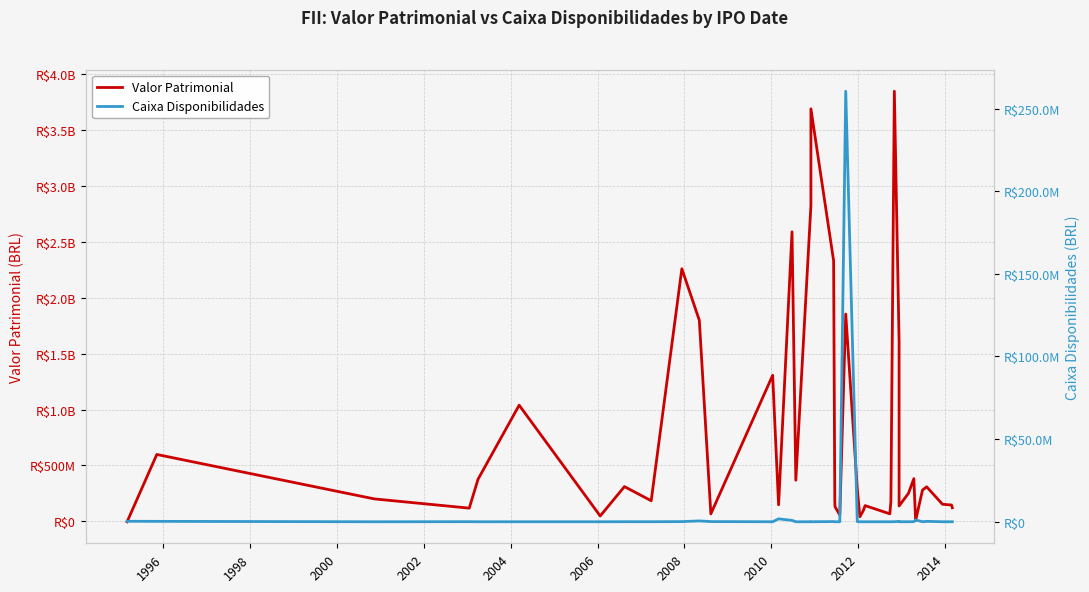

List the series in order of their overall mean, highest first.

Valor Patrimonial, Caixa Disponibilidades